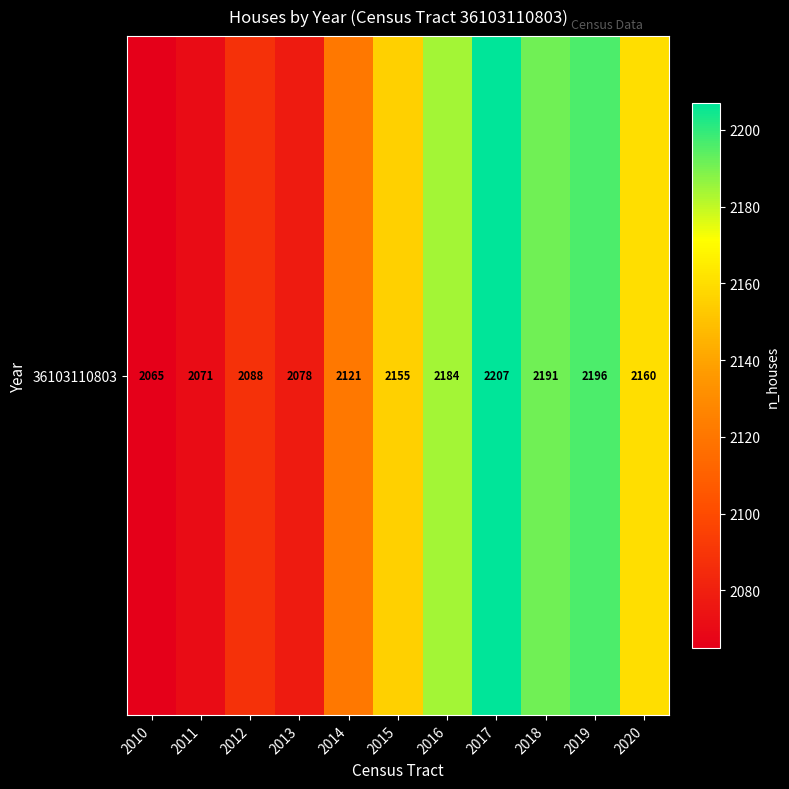

What is the difference between the values at 2015 and 2012?

67